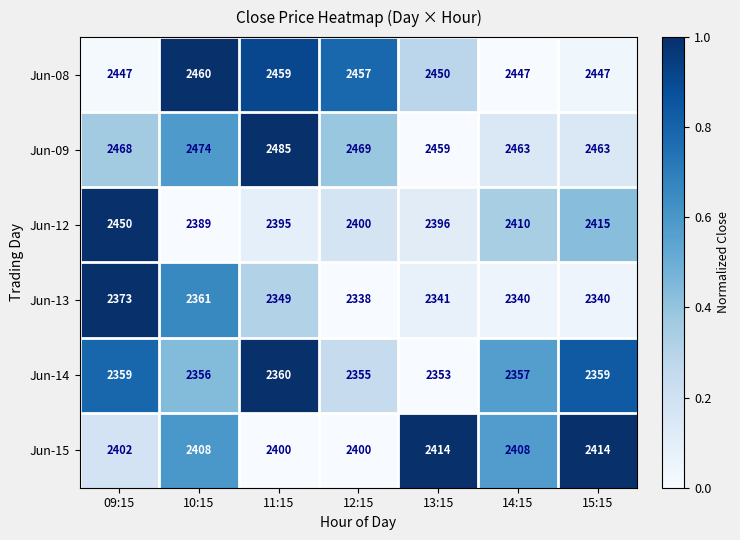

What is the spread (max minus min) of values at 14:15?

123